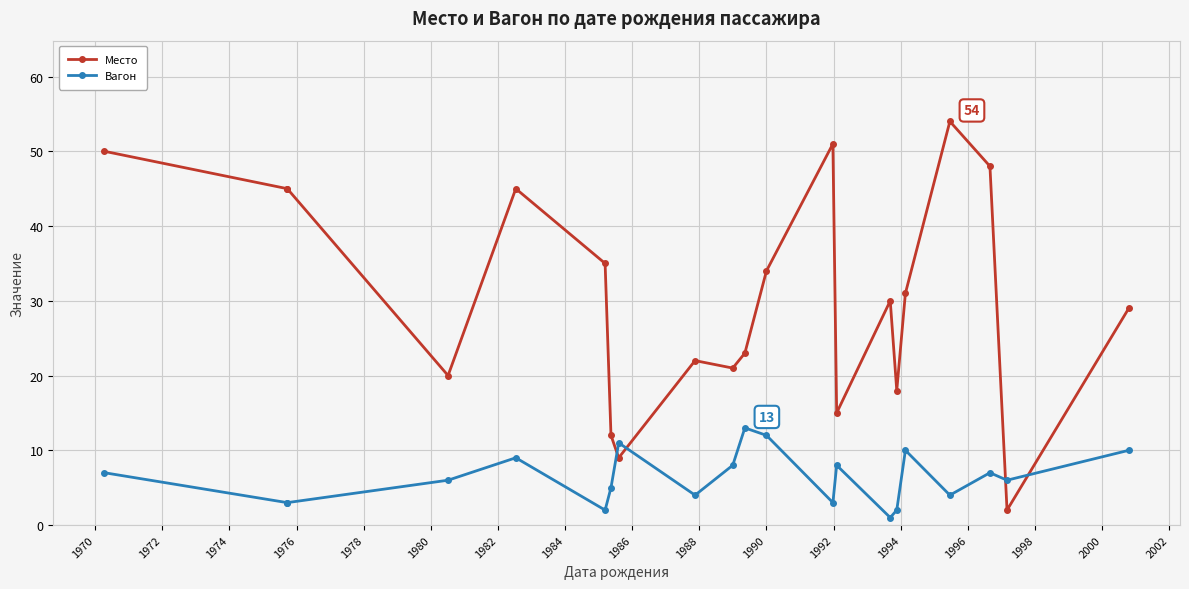

After their last crossing, which series has the higher values: Вагон or Место?

Место